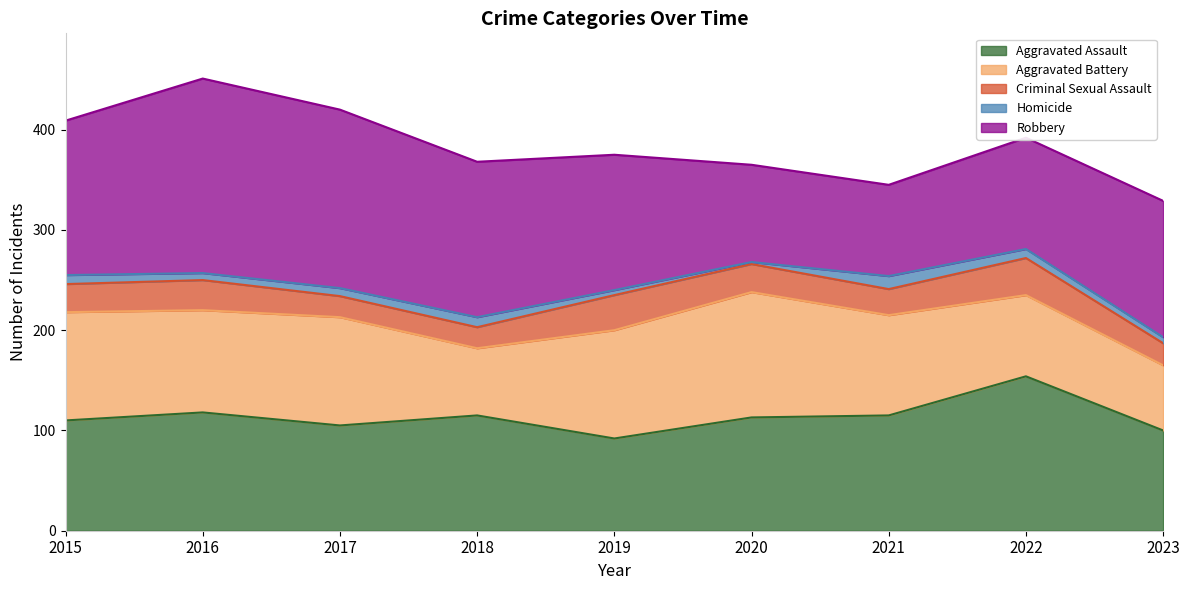

How many series are shown in this chart?

5